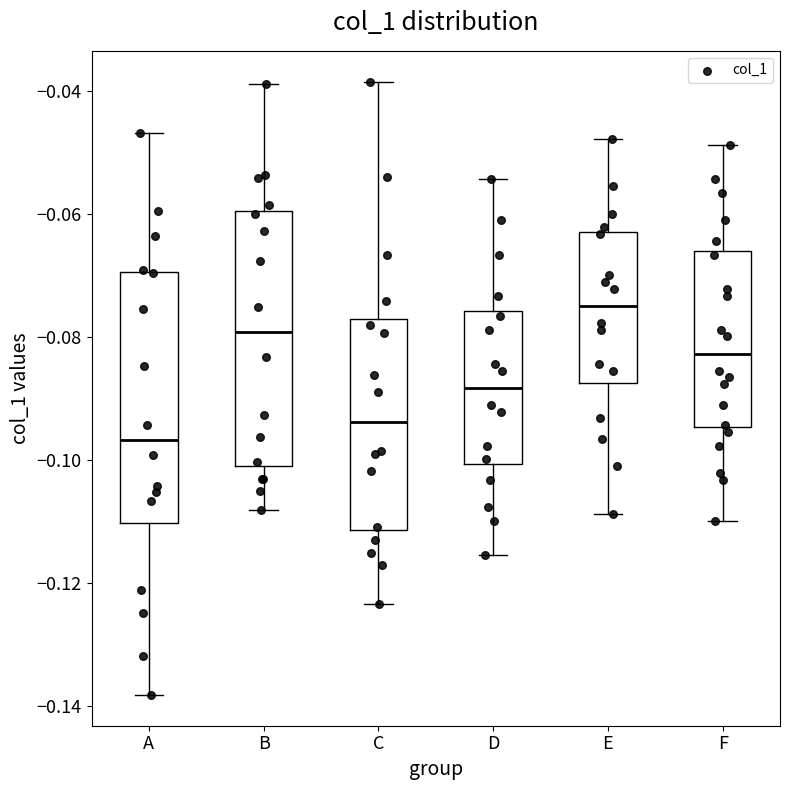

Reading left to right, transcribe this box plot: for each box, give where its median line is, the range the box spans, and where its two whiskers end, as read against the y-axis. The values are not printed on the chart, so give them approximately, as read against the axis.

A: median -0.096, box -0.110 to -0.070, whiskers -0.138 to -0.046
B: median -0.080, box -0.100 to -0.060, whiskers -0.108 to -0.038
C: median -0.094, box -0.112 to -0.078, whiskers -0.124 to -0.038
D: median -0.088, box -0.100 to -0.076, whiskers -0.116 to -0.054
E: median -0.074, box -0.088 to -0.062, whiskers -0.108 to -0.048
F: median -0.082, box -0.094 to -0.066, whiskers -0.110 to -0.048